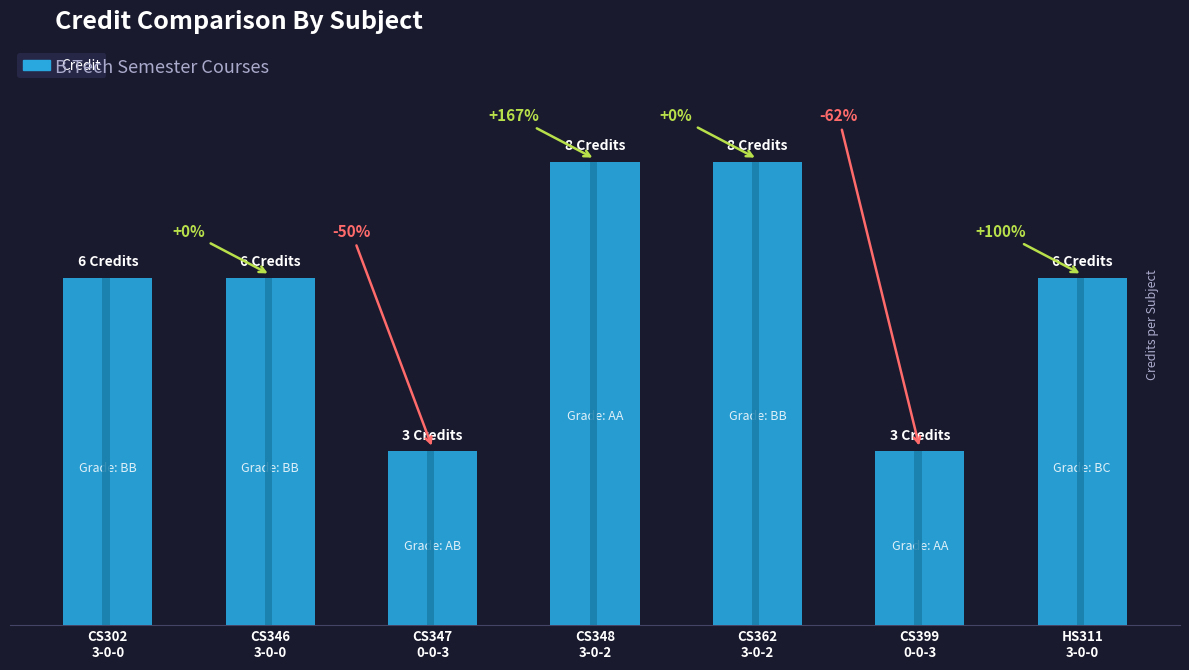

Between HS311
3-0-0 and CS347
0-0-3, which is larger?

HS311
3-0-0